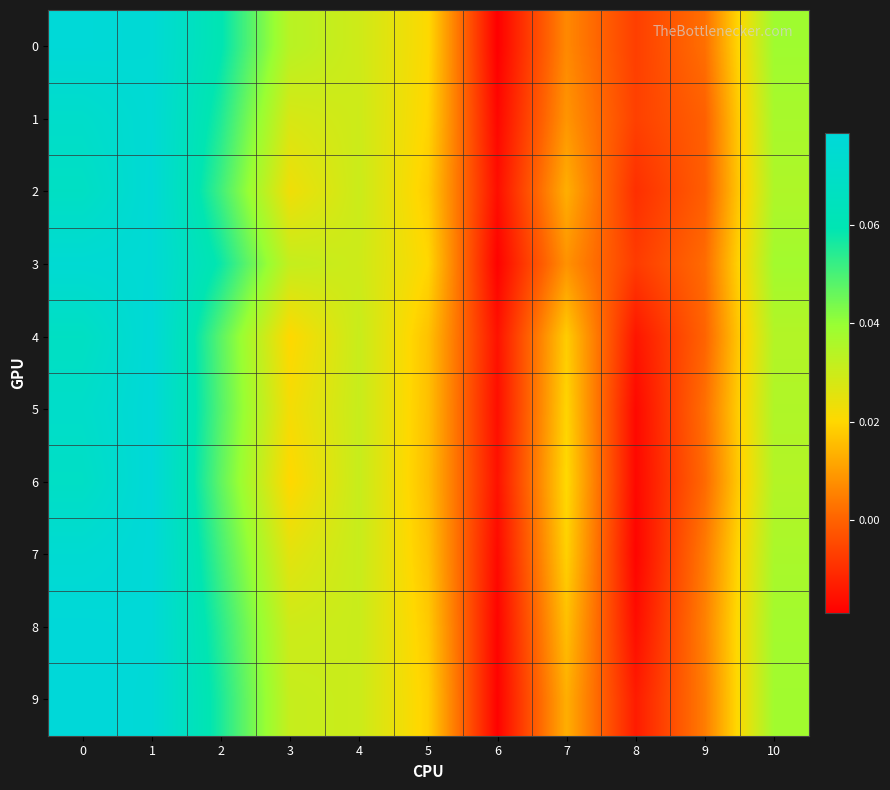

Reading left to right, transcribe all the data shown in this chart.

0: 0=0.1	1=0.1	2=0.1	3=0.0	4=0.0	5=0.0	6=-0.0	7=0.0	8=-0.0	9=0.0	10=0.0
1: 0=0.1	1=0.1	2=0.1	3=0.0	4=0.0	5=0.0	6=-0.0	7=0.0	8=-0.0	9=-0.0	10=0.0
2: 0=0.1	1=0.1	2=0.1	3=0.0	4=0.0	5=0.0	6=-0.0	7=0.0	8=-0.0	9=-0.0	10=0.0
3: 0=0.1	1=0.1	2=0.1	3=0.0	4=0.0	5=0.0	6=-0.0	7=0.0	8=-0.0	9=0.0	10=0.0
4: 0=0.1	1=0.1	2=0.0	3=0.0	4=0.0	5=0.0	6=-0.0	7=0.0	8=-0.0	9=0.0	10=0.0
5: 0=0.1	1=0.1	2=0.0	3=0.0	4=0.0	5=0.0	6=-0.0	7=0.0	8=-0.0	9=0.0	10=0.0
6: 0=0.1	1=0.1	2=0.0	3=0.0	4=0.0	5=0.0	6=-0.0	7=0.0	8=-0.0	9=0.0	10=0.0
7: 0=0.1	1=0.1	2=0.1	3=0.0	4=0.0	5=0.0	6=-0.0	7=0.0	8=-0.0	9=0.0	10=0.0
8: 0=0.1	1=0.1	2=0.1	3=0.0	4=0.0	5=0.0	6=-0.0	7=0.0	8=-0.0	9=0.0	10=0.0
9: 0=0.1	1=0.1	2=0.1	3=0.0	4=0.0	5=0.0	6=-0.0	7=0.0	8=-0.0	9=0.0	10=0.0